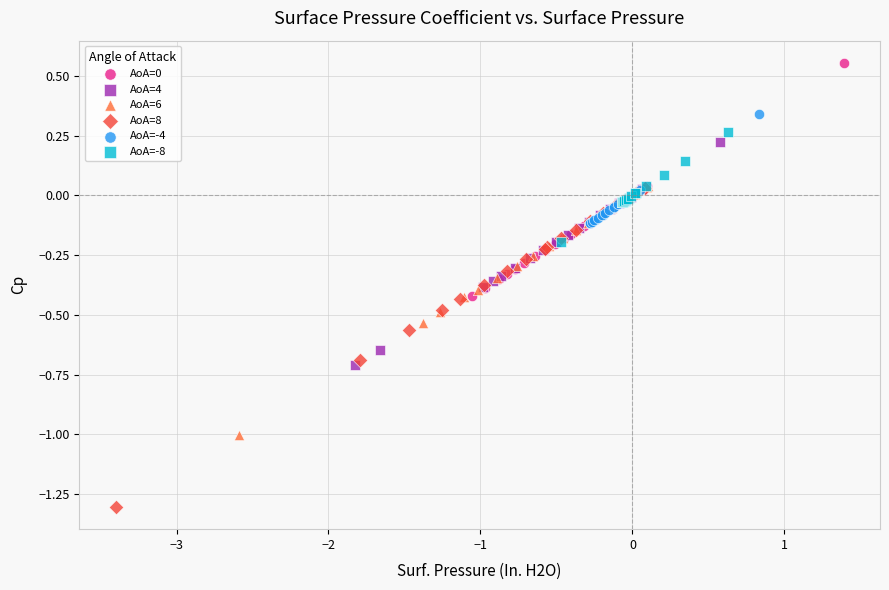

Which series reaches the minimum Y coordinate?

AoA=8